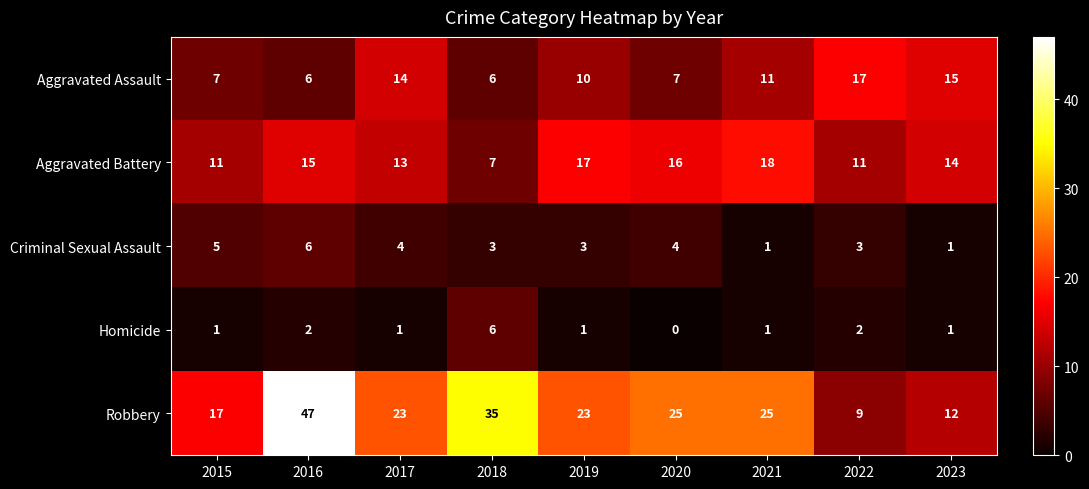

At how many categories does at least one series exceed 0?

9